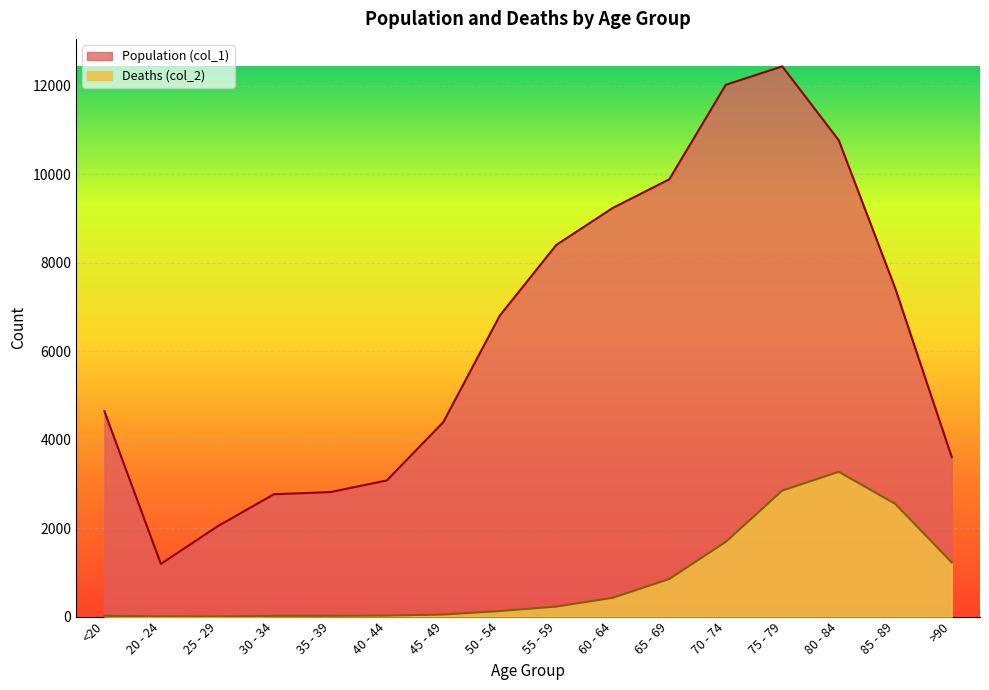

True or false: Deaths (col_2) and Population (col_1) cross at least once.

False